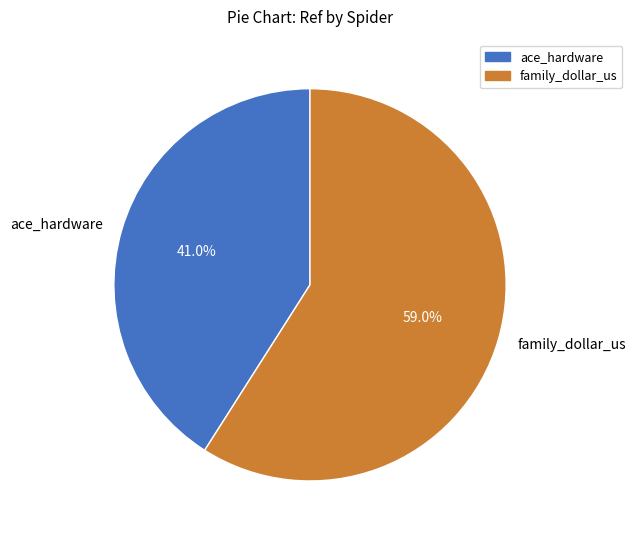

To the nearest percent, what is the difference between the largest and smallest slice percentages?

18%